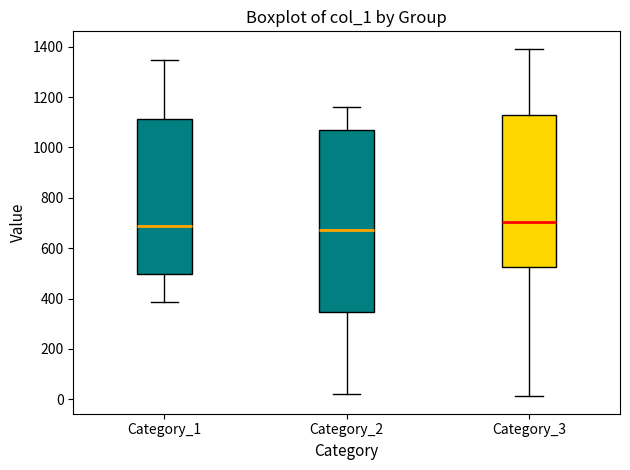

Reading left to right, transcribe this box plot: for each box, give where its median line is, the range the box spans, and where its two whiskers end, as read against the y-axis. The values are not printed on the chart, so give them approximately, as read against the axis.

Category_1: median 680, box 500 to 1120, whiskers 380 to 1340
Category_2: median 680, box 340 to 1080, whiskers 20 to 1160
Category_3: median 700, box 520 to 1140, whiskers 20 to 1400